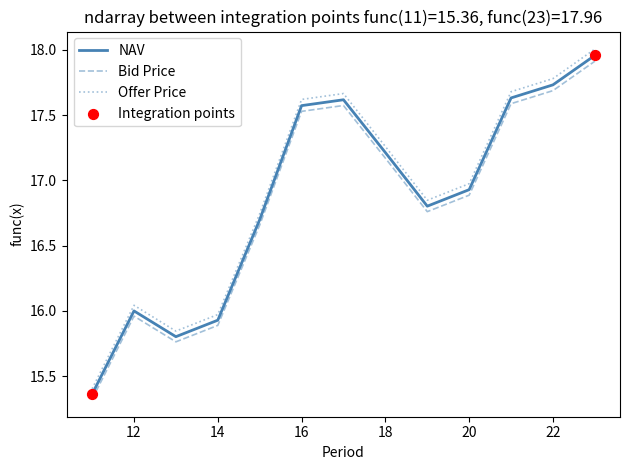

At how many categories does at least one series exceed 16?

10